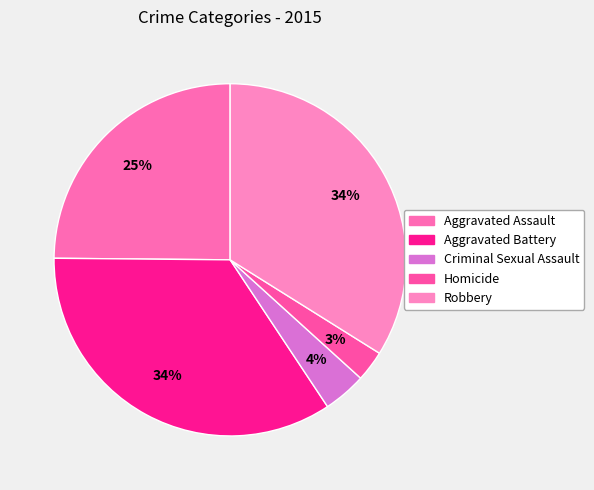

Does any single category account for the majority?

No